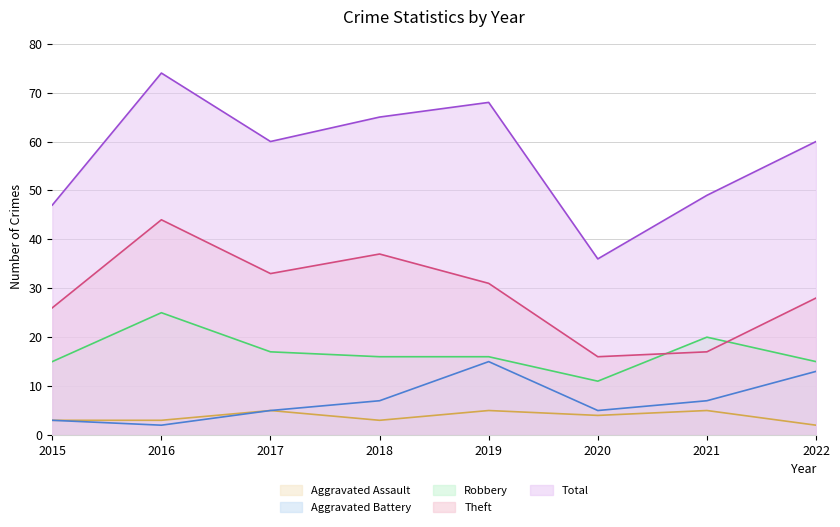

Which series has the largest total across all categories?

Total